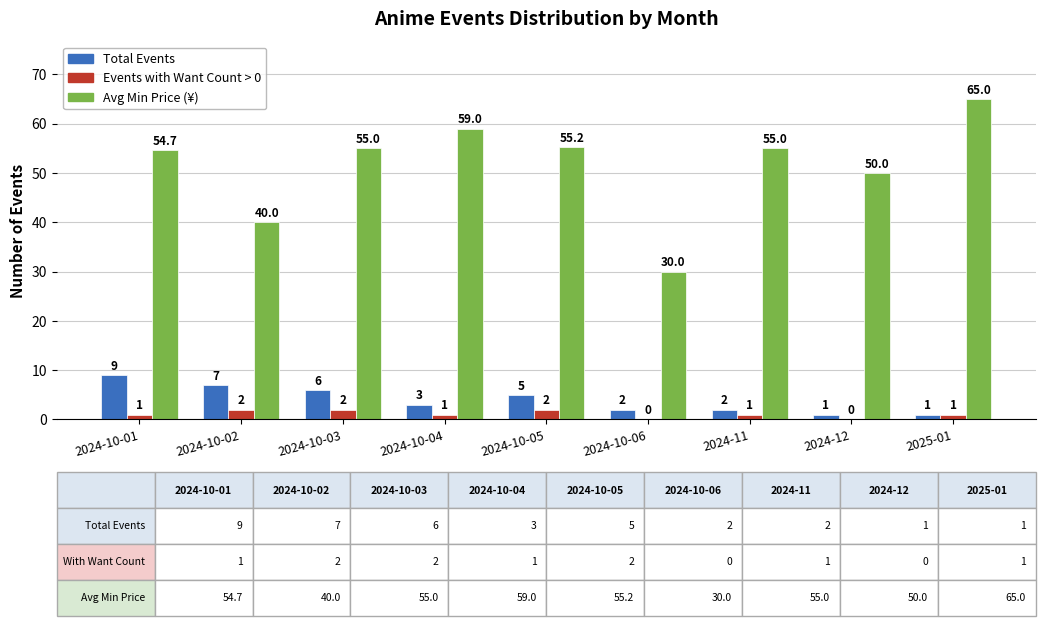

What is the average value of the Events with Want Count > 0 series?

1.1